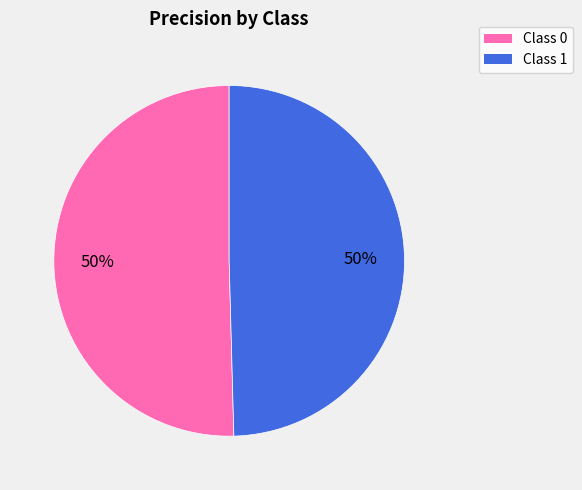

To the nearest percent, what is the average slice percentage?

50%